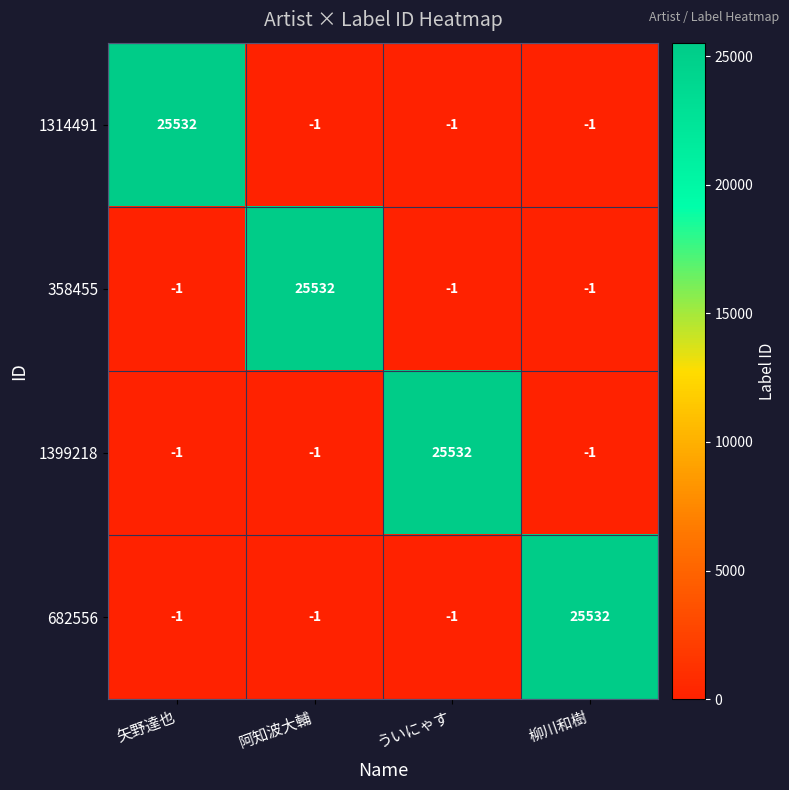

Is it true that 358455 equals -1 at 柳川和樹?

True